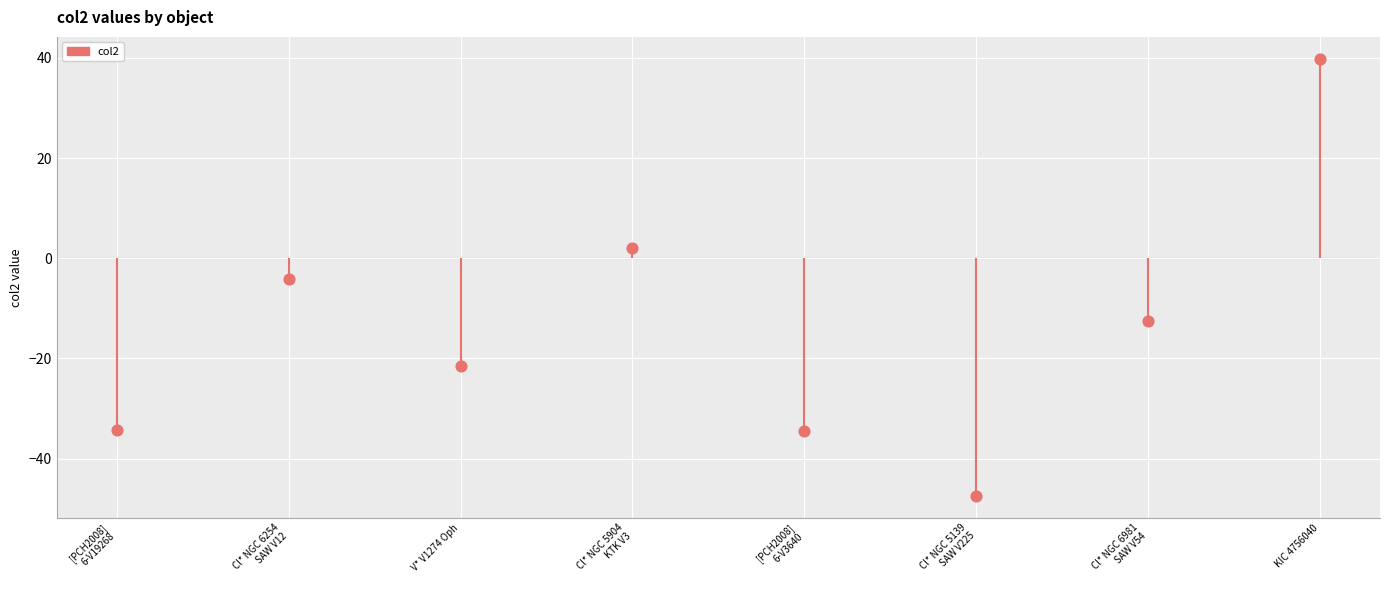

Which has a higher value, Cl* NGC 5904
KTK V3 or KIC 4756040?

KIC 4756040